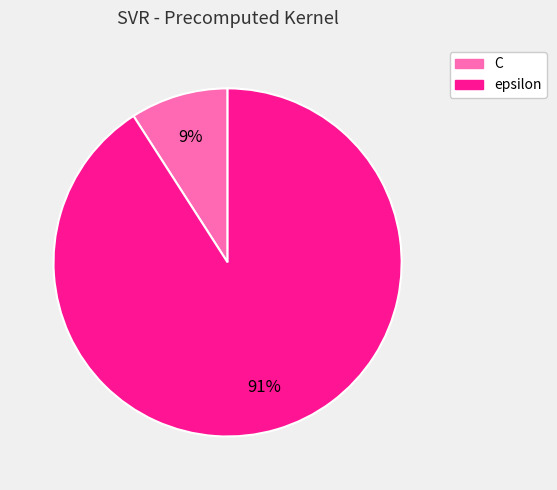

How many segments does this pie chart have?

2